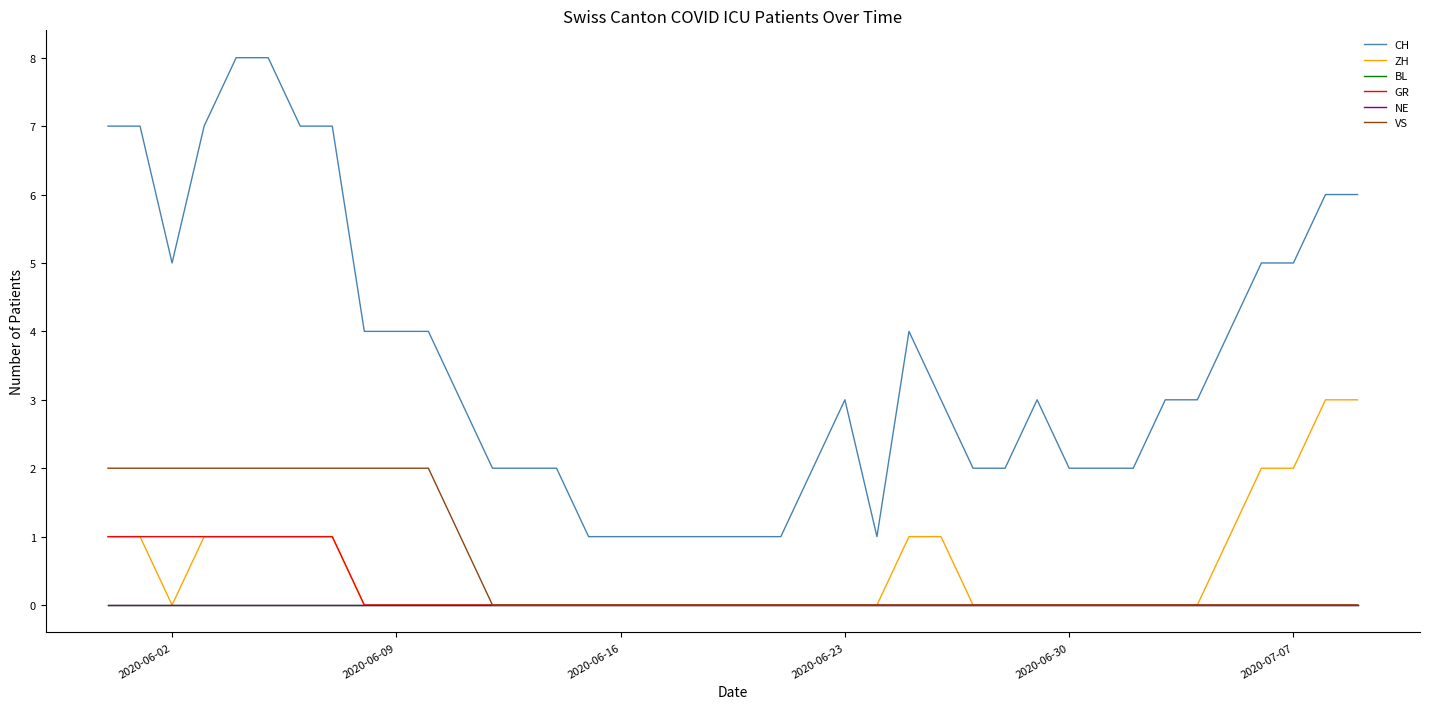

Does the chart display data point markers on the line(s)?

No